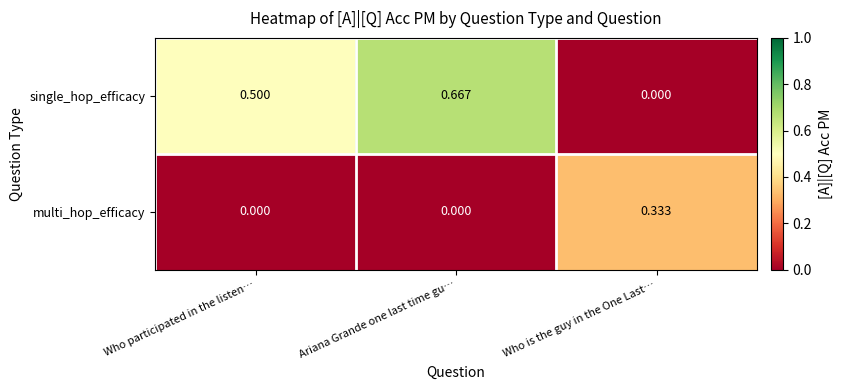

At which label does single_hop_efficacy reach its minimum?

Who is the guy in the One Last…